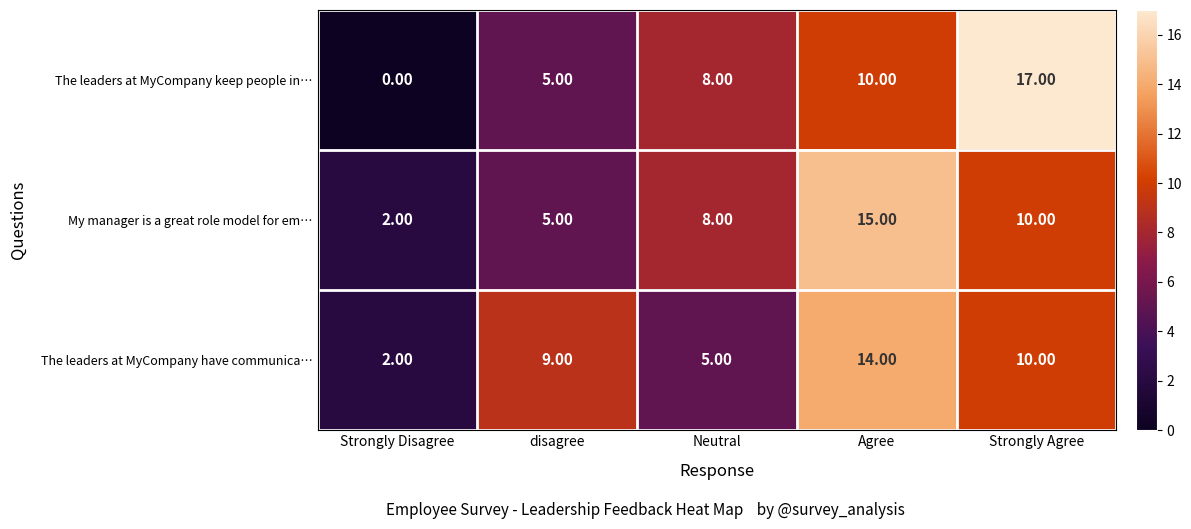

Which series has the largest range (max minus min)?

The leaders at MyCompany keep people in…